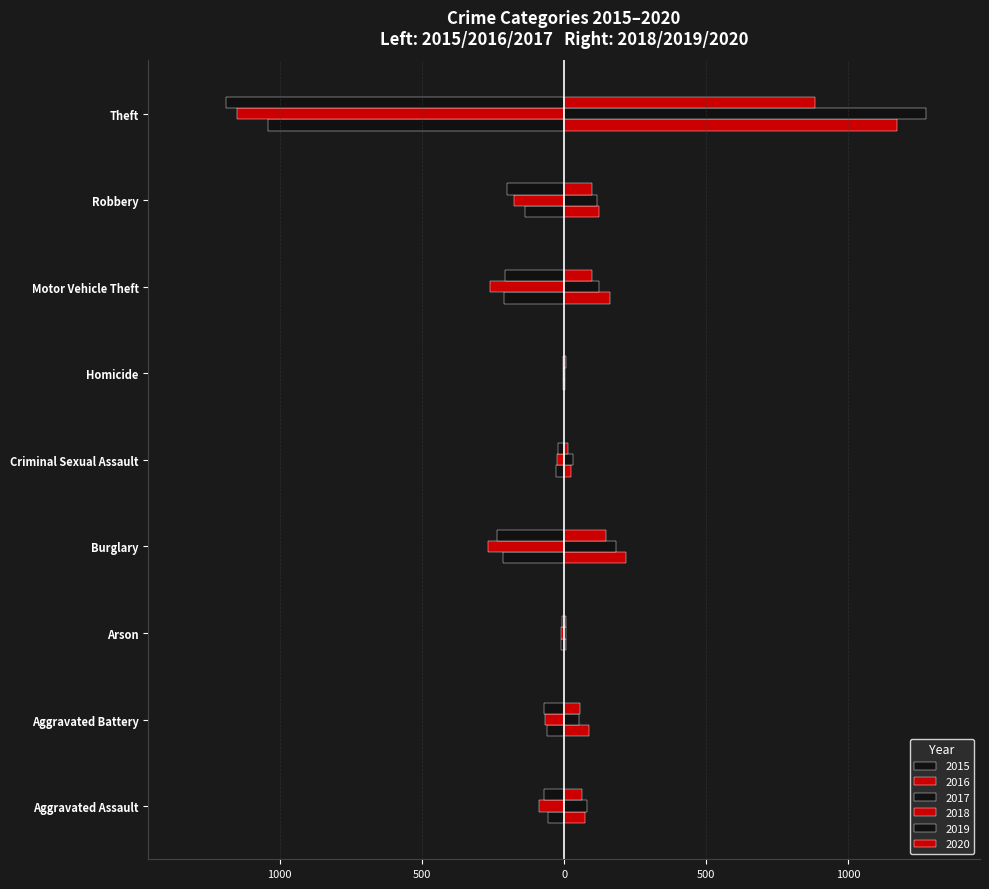

The 2017 series shows -208 at Motor Vehicle Theft. True or false?

True